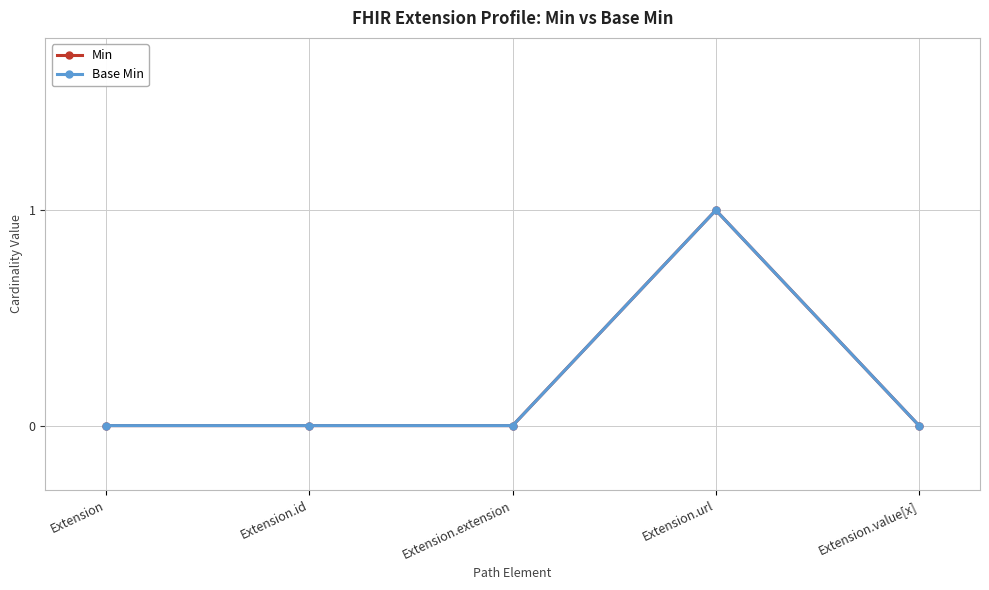

What is the sum of all Min values?

1